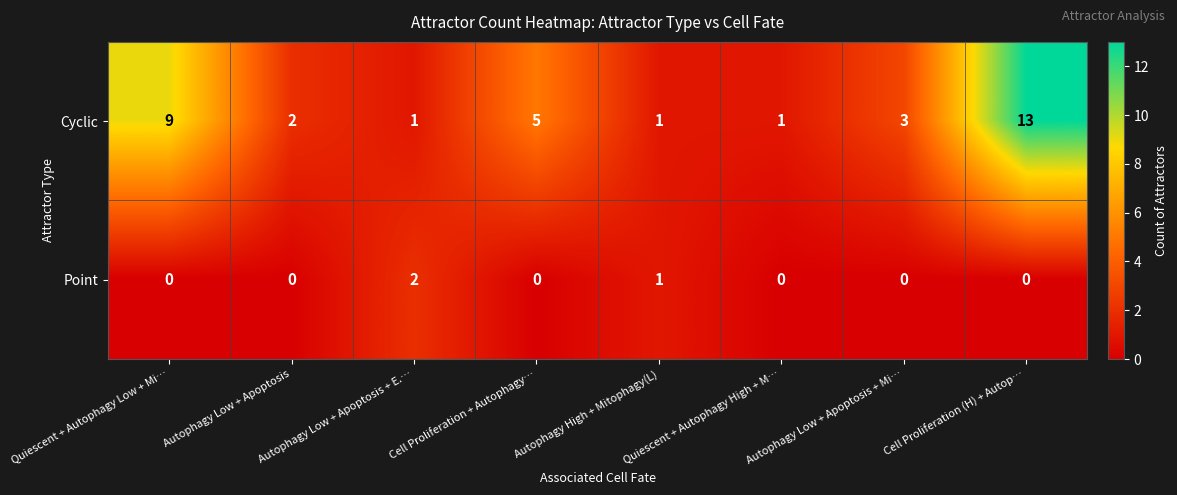

Which label corresponds to the largest value in the chart?

Cell Proliferation (H) + Autop…